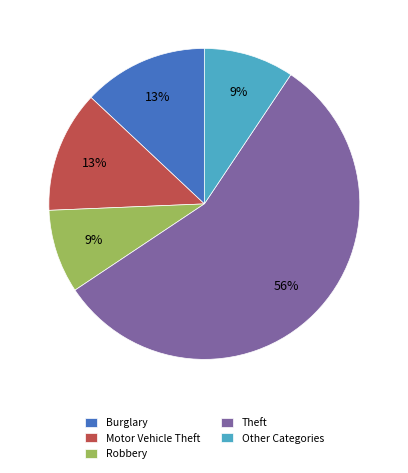

How many segments does this pie chart have?

5